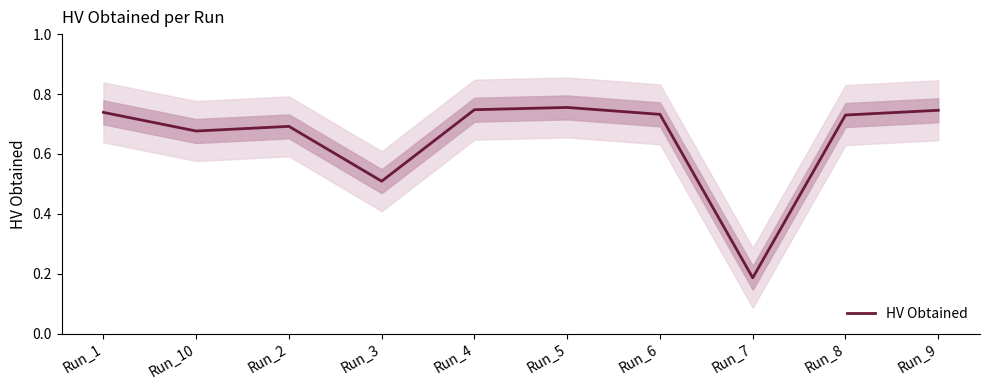

What is the difference between the second highest and second lowest values?

0.2